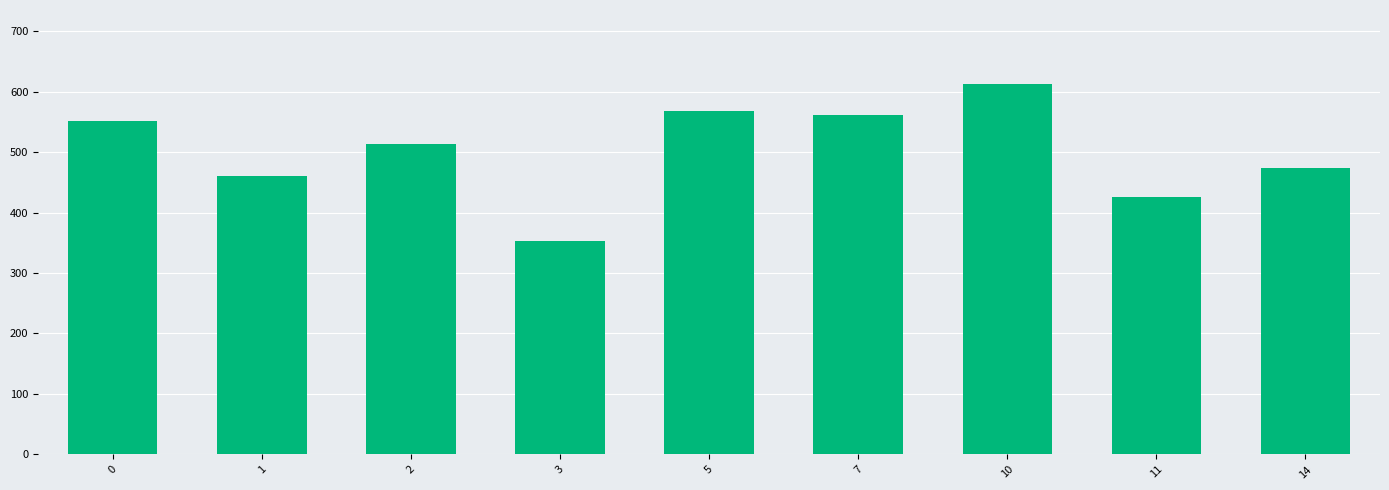

What is the difference between the values at 7 and 0?

9.6